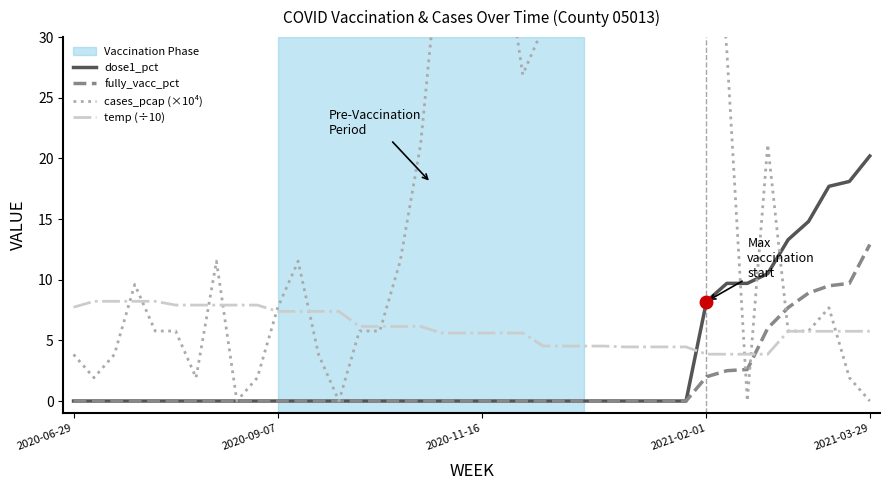

After their last crossing, which series has the higher values: dose1_pct or temp (÷10)?

dose1_pct